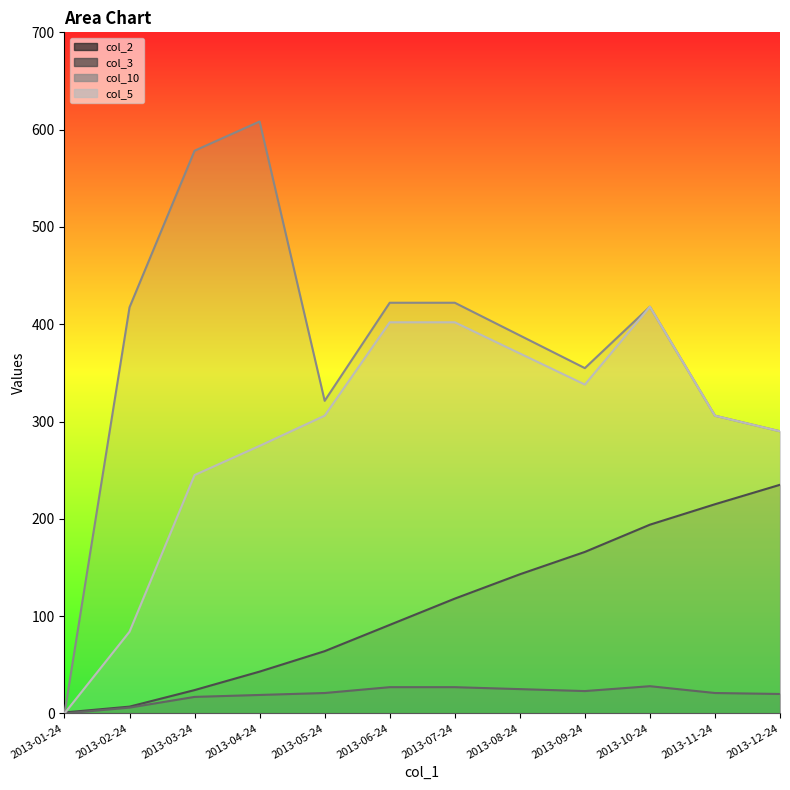

True or false: col_10 has a value of 589.7 at 2013-09-24.

False